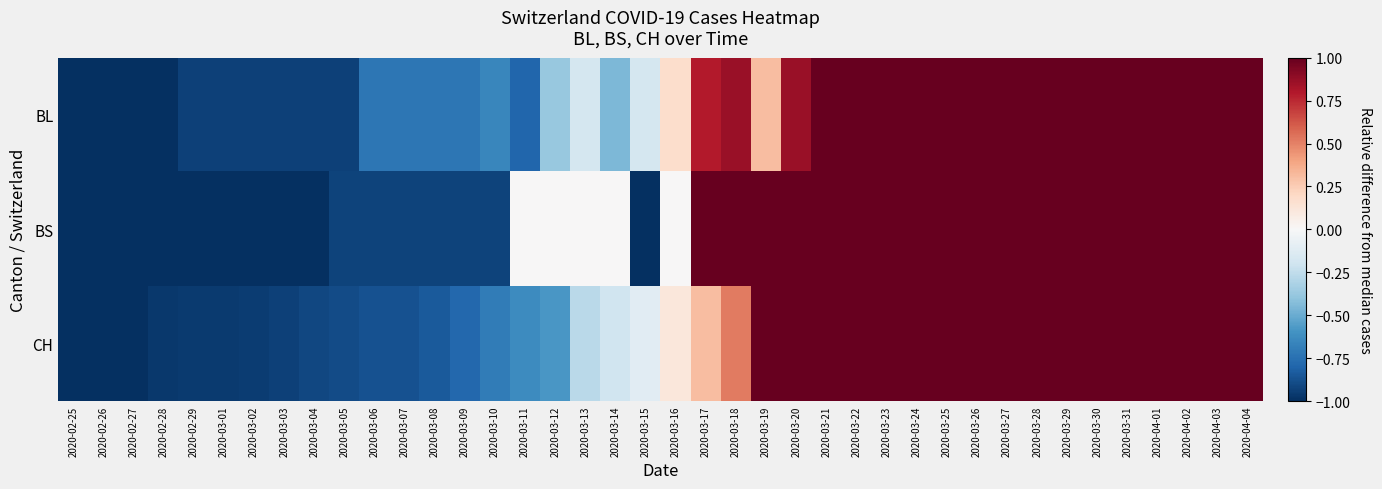

At which category does the chart reach its minimum across all series?

2020-02-25